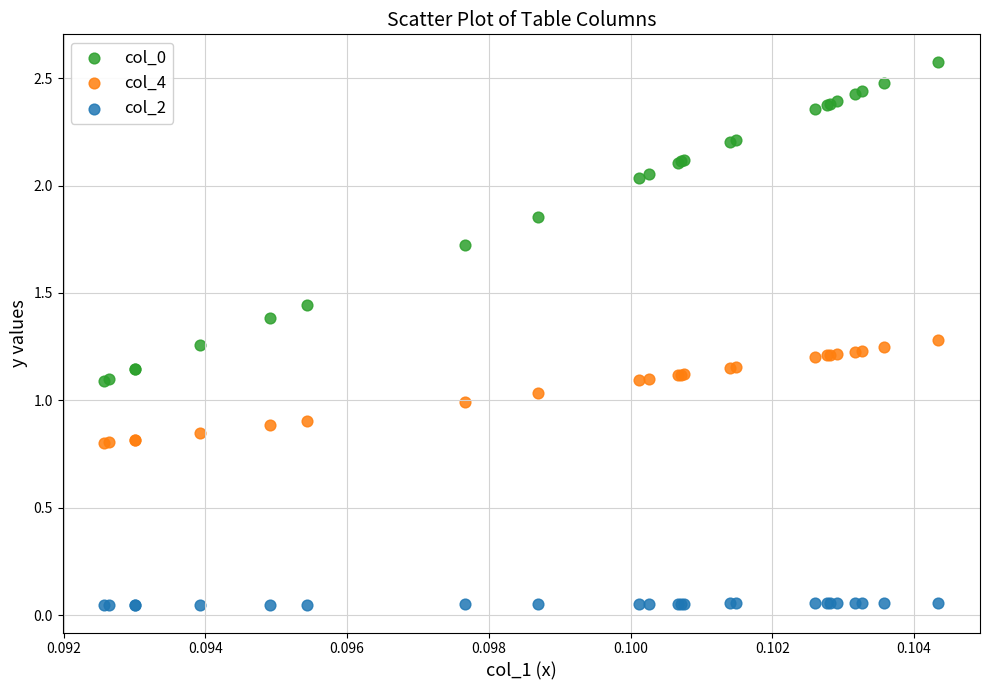

Which series reaches the minimum Y coordinate?

col_2